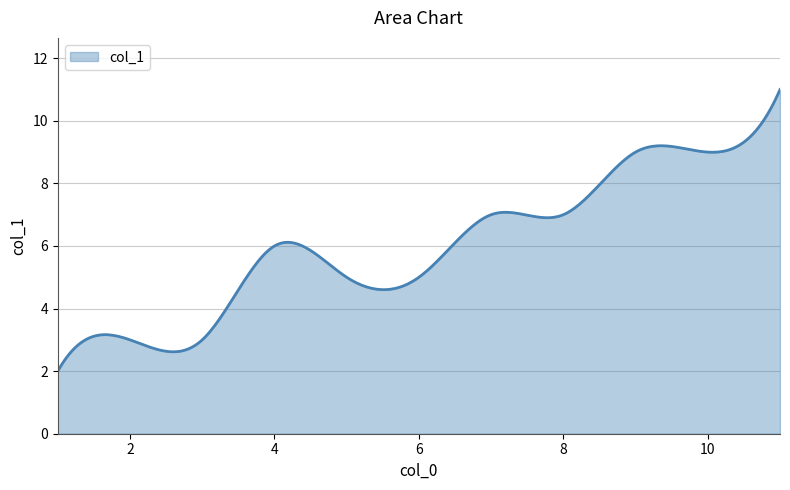

What is the difference between the maximum and minimum values?

9.0